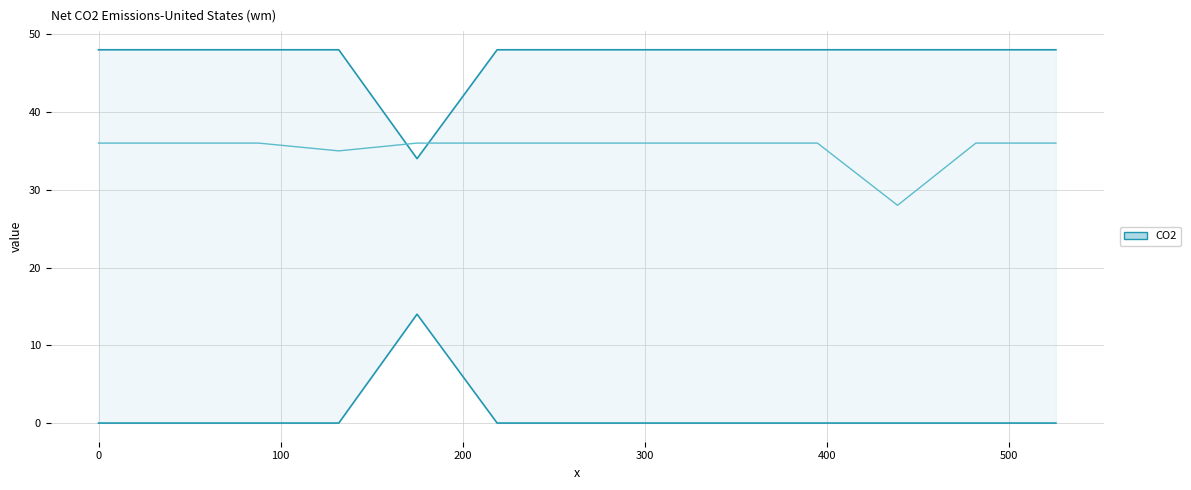

At which label is w closest to 32?

200